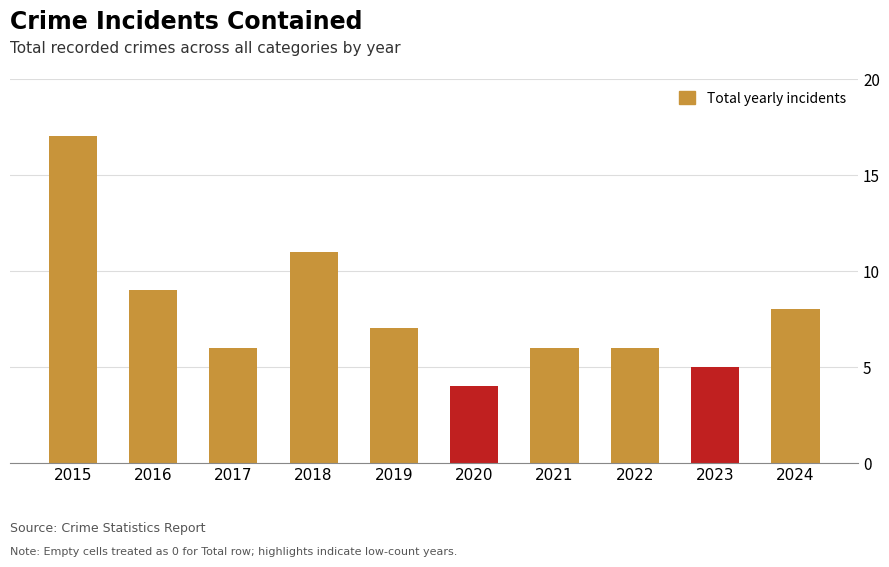

Reading right to left, transcribe all the data shown in this chart.

8	5	6	6	4	7	11	6	9	17